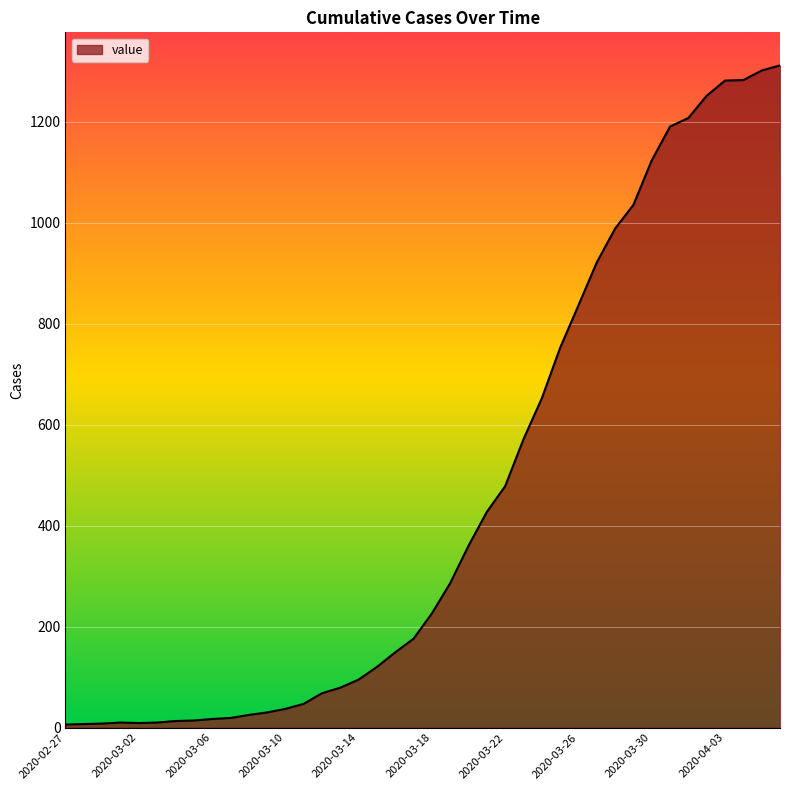

What is the difference between the maximum and minimum values?

1305